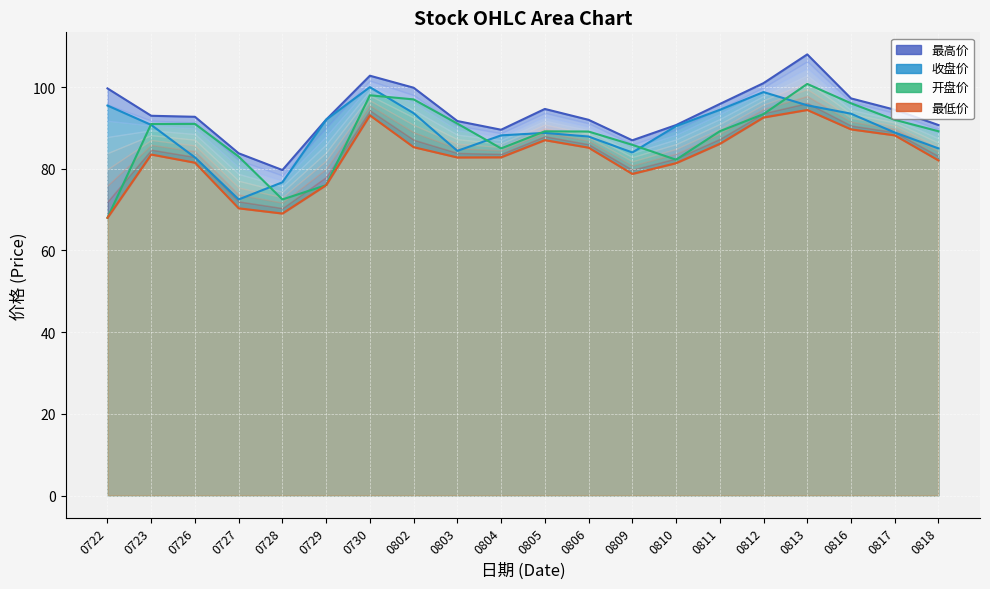

In 开盘价, how many points are higher than both neighbors (excluding endpoints)?

4